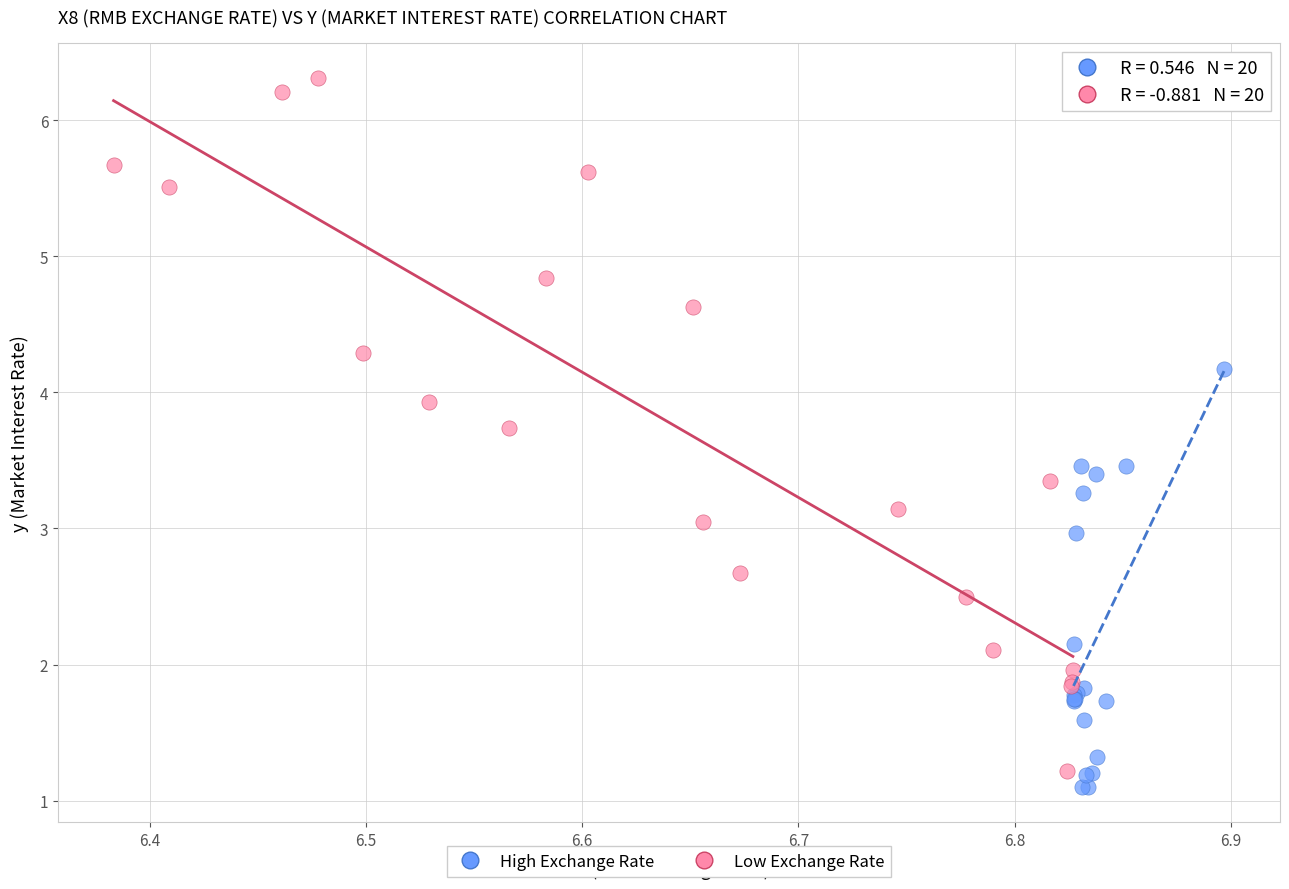

Which series has the largest Y range (max minus min)?

Low Exchange Rate